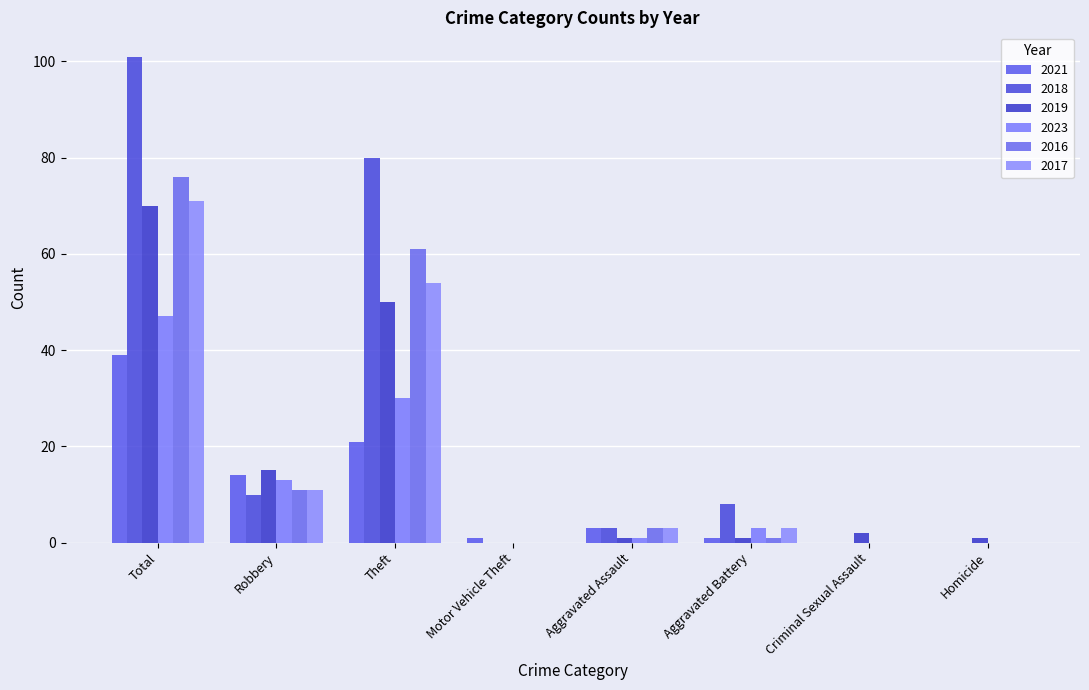

At which category is the sum across all series the highest?

Total